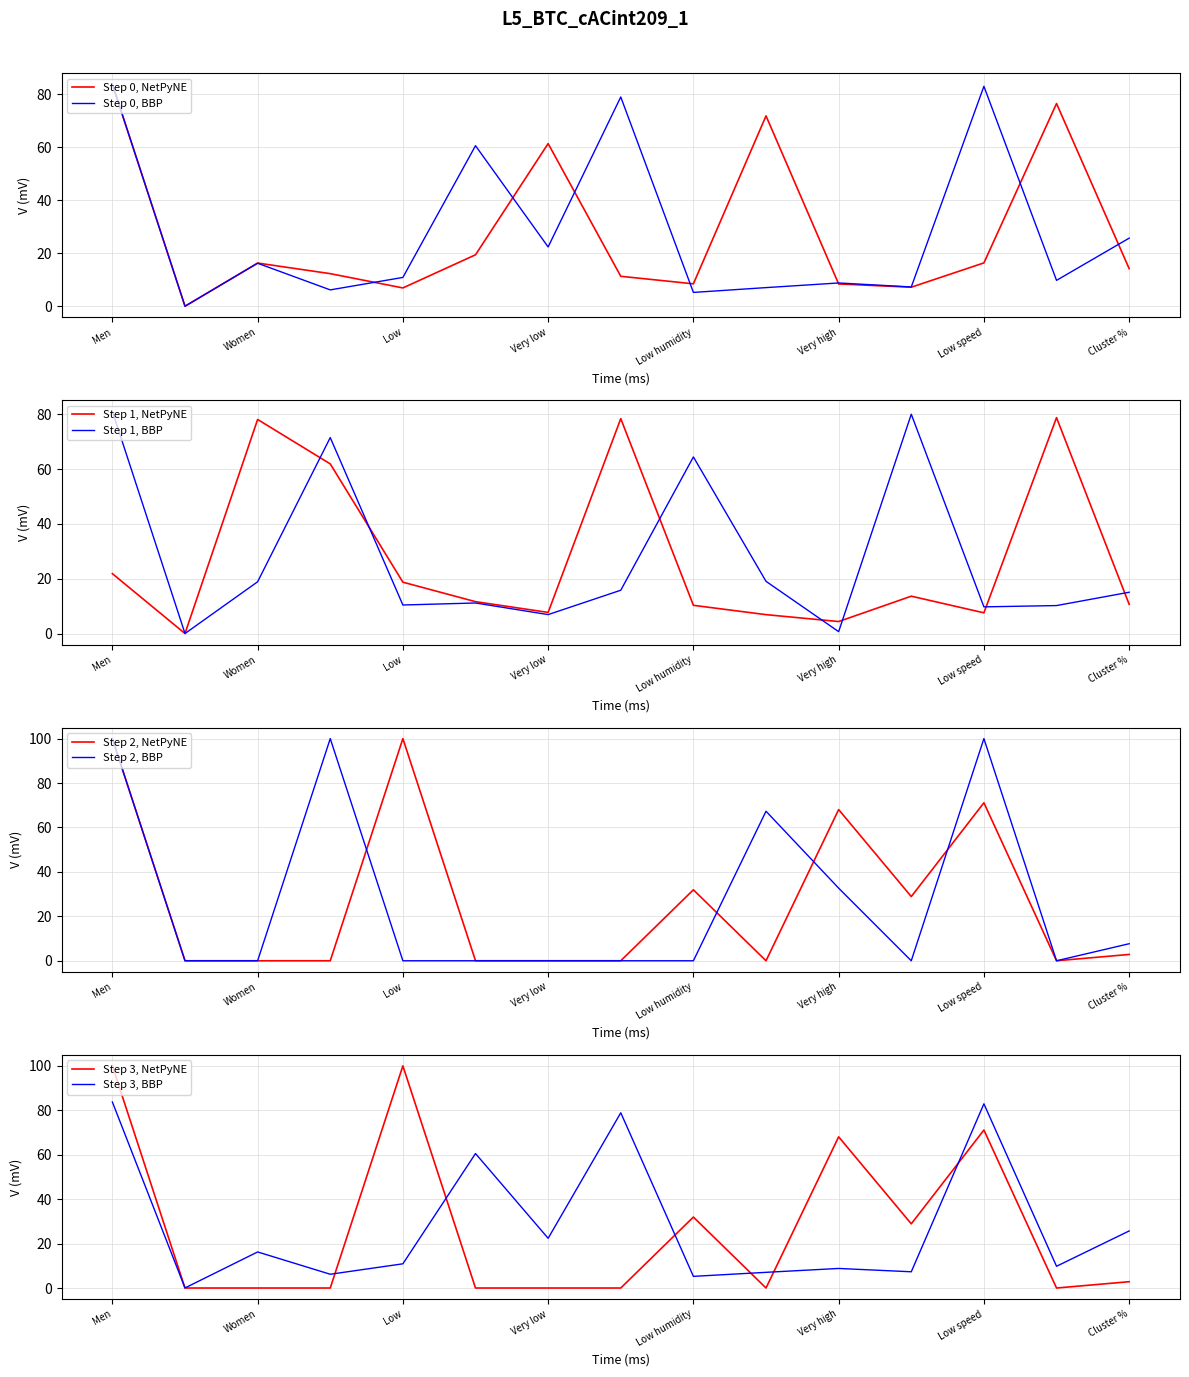

Is it true that Step 0, NetPyNE equals 35.4 at Very low?

False